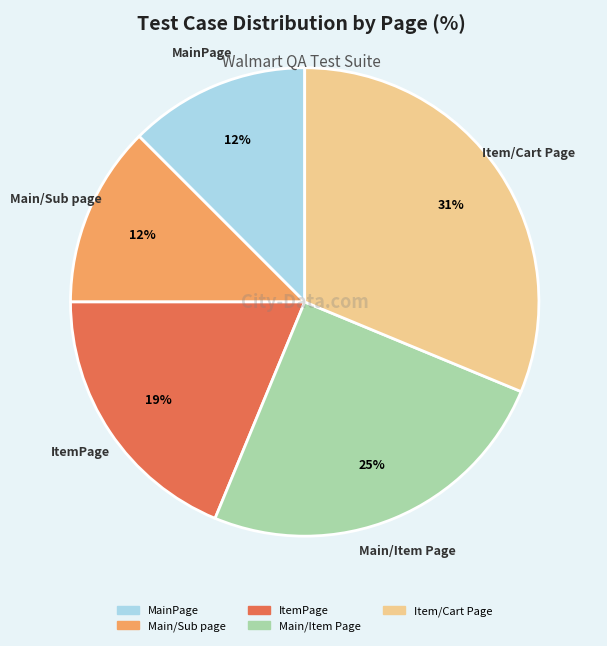

To the nearest percent, what portion does Main/Item Page represent?

25%